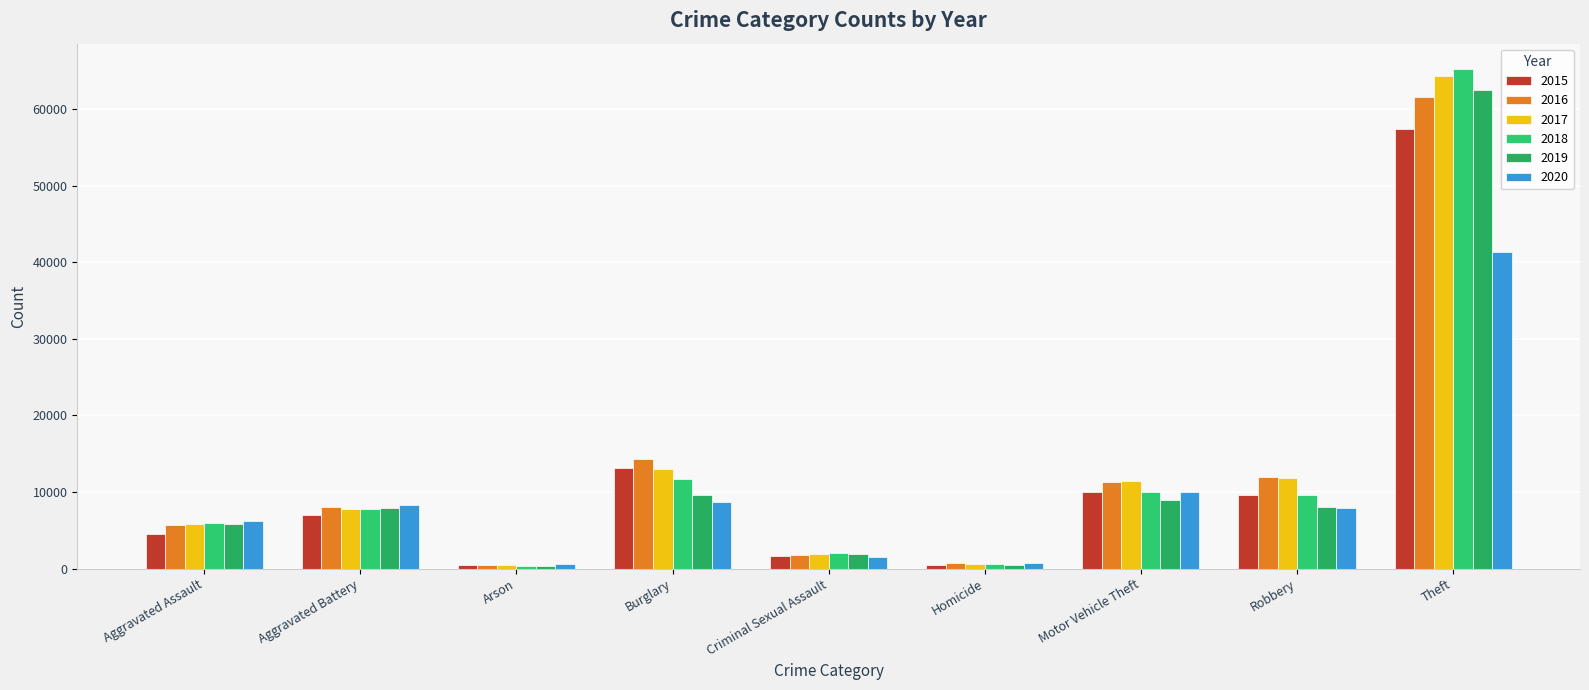

Rank the categories by 2015 value from highest to lowest.

Theft, Burglary, Motor Vehicle Theft, Robbery, Aggravated Battery, Aggravated Assault, Criminal Sexual Assault, Homicide, Arson